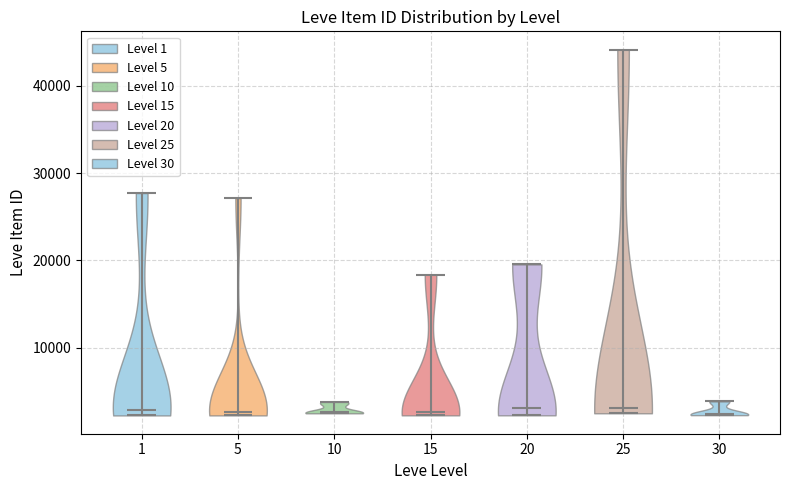

Reading left to right, read every violin against the y-axis: where its median line is, and the lowest and highest points it reaches. The values are not printed on the chart, so give them approximately, as read against the axis.

1: median line 3000, lowest point 2000, highest point 28000
5: median line 3000, lowest point 2000, highest point 27000
10: median line 3000, lowest point 2000, highest point 4000
15: median line 3000, lowest point 2000, highest point 18000
20: median line 3000, lowest point 2000, highest point 20000
25: median line 3000, lowest point 2000, highest point 44000
30: median line 2000, lowest point 2000, highest point 4000